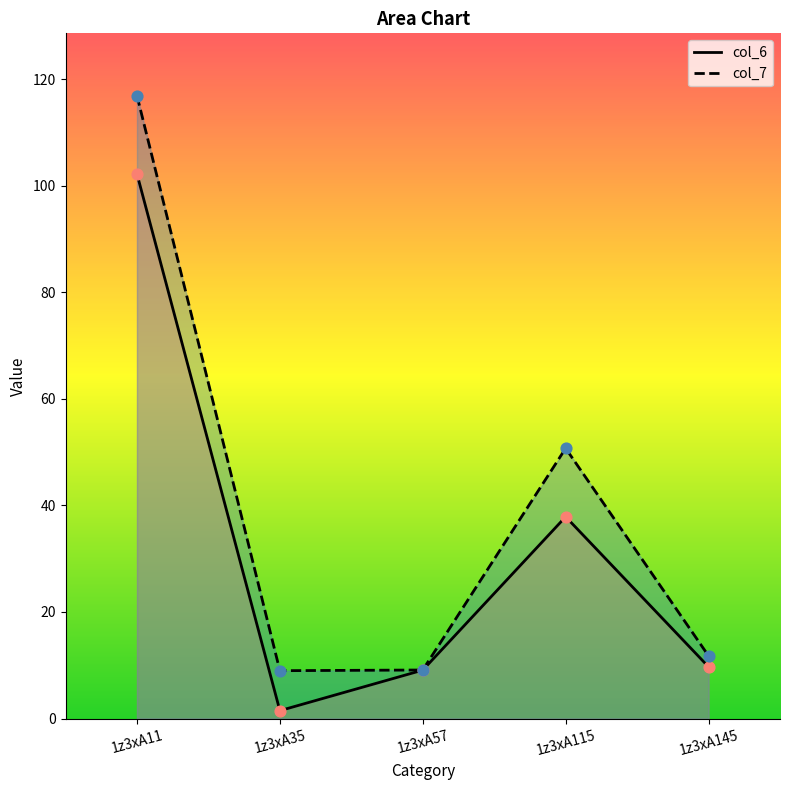

Which series reaches the minimum Y coordinate?

col_6